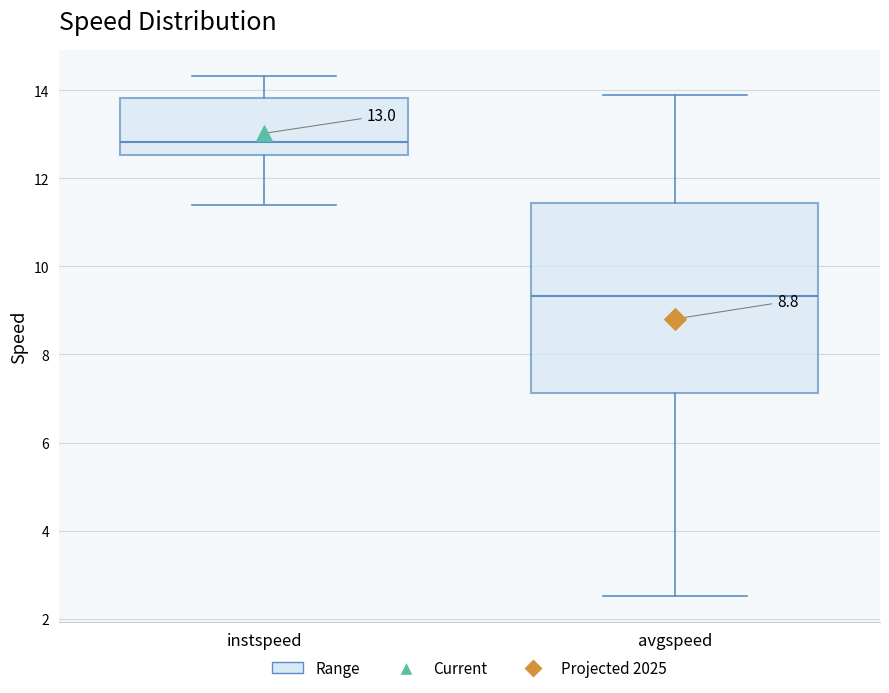

Which box's median line is the lowest?

avgspeed